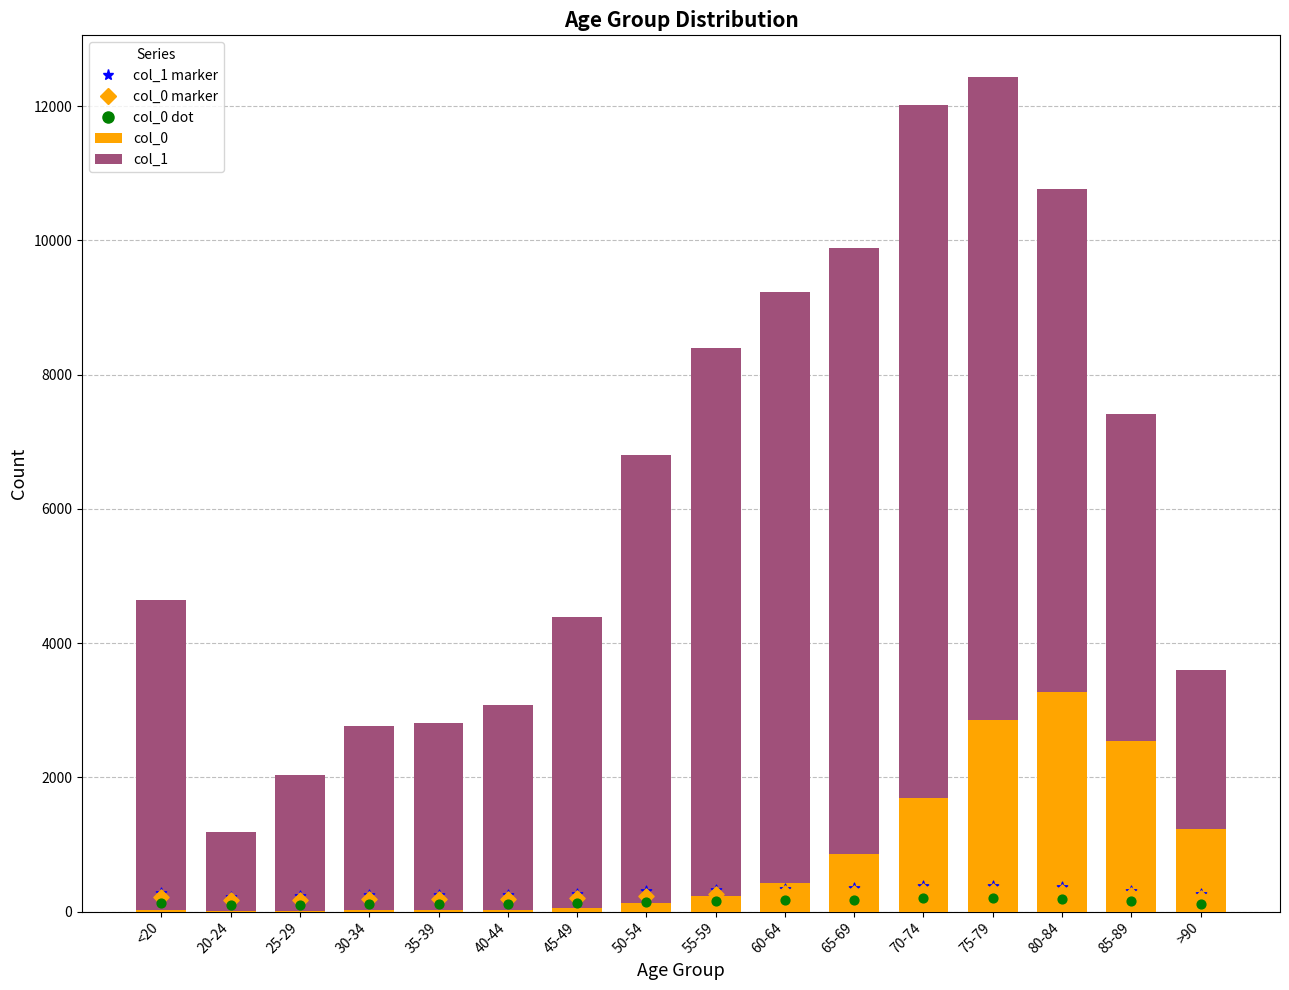

Which series contains the lowest Y value?

col_0